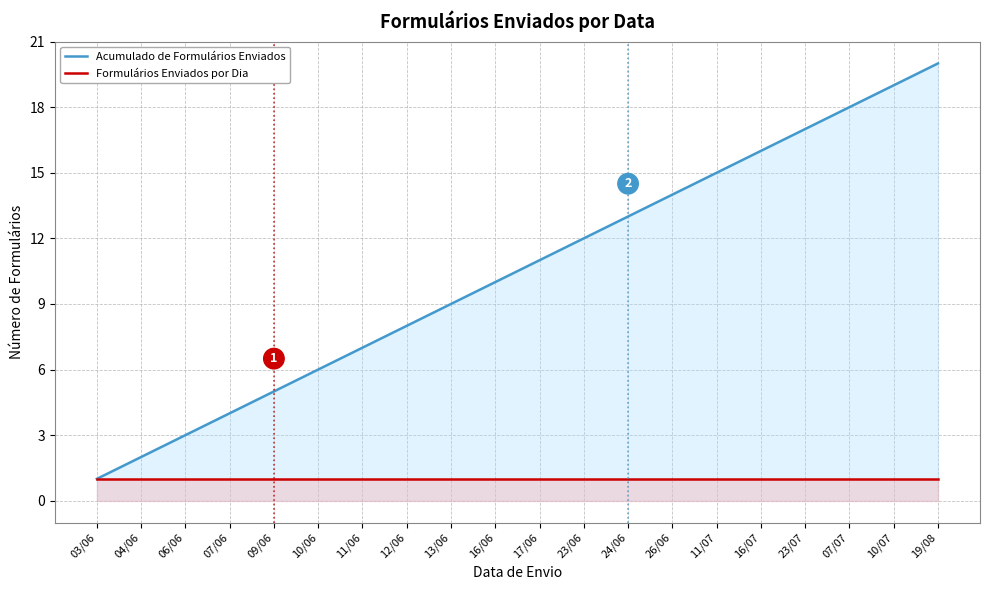

What is the difference between the highest and lowest values at 12/06?

7